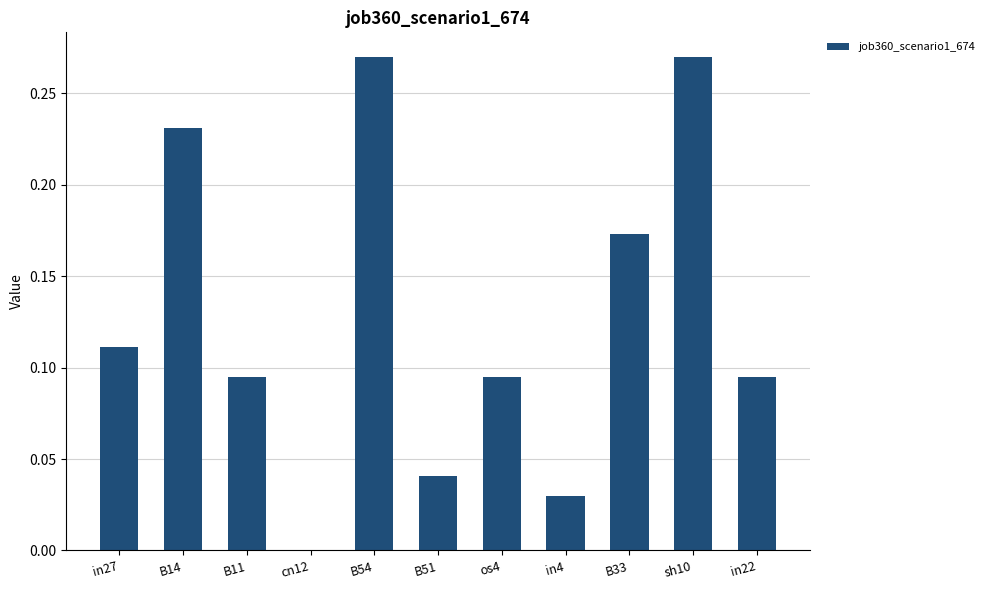

Which has a higher value, cn12 or in4?

in4